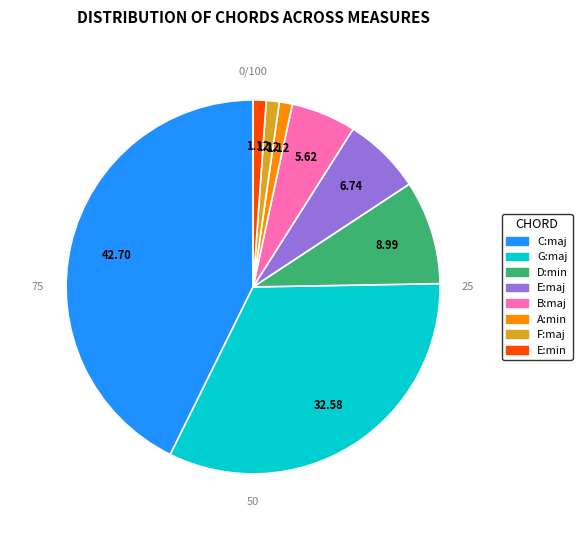

True or false: E:maj accounts for 14% of the total.

False